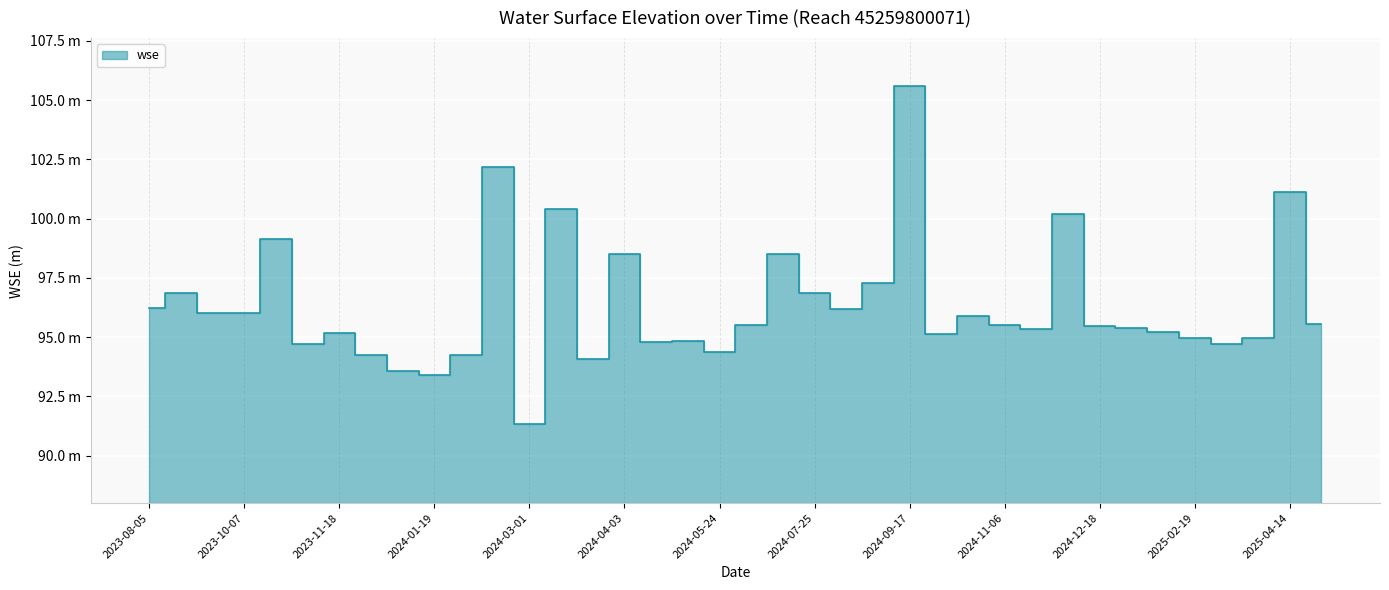

Approximately how many times larger is the value at 2024-12-10 compared to 2024-02-22?

1.0